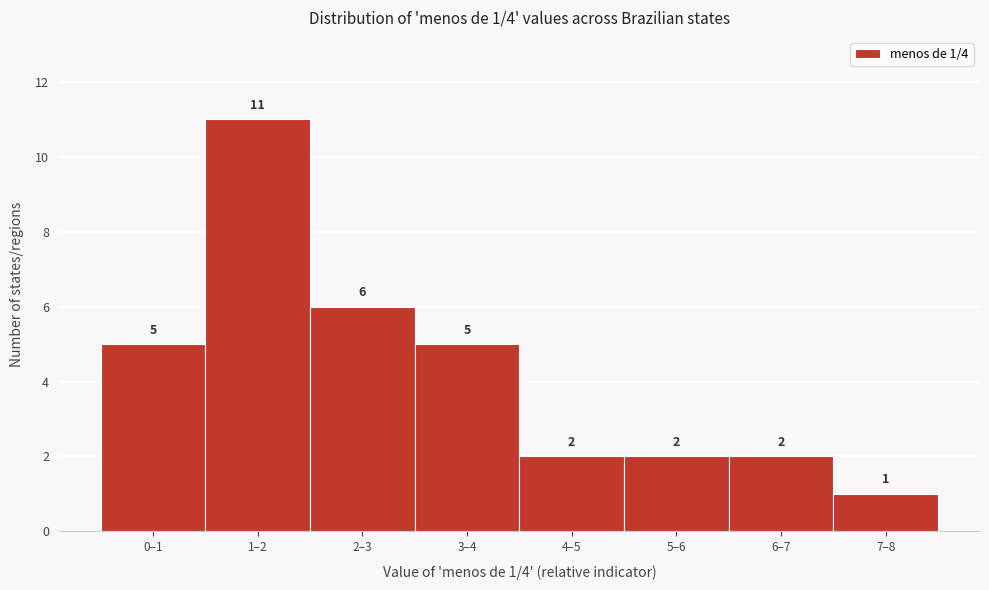

Reading left to right, list all the values displayed in this chart.

5	11	6	5	2	2	2	1